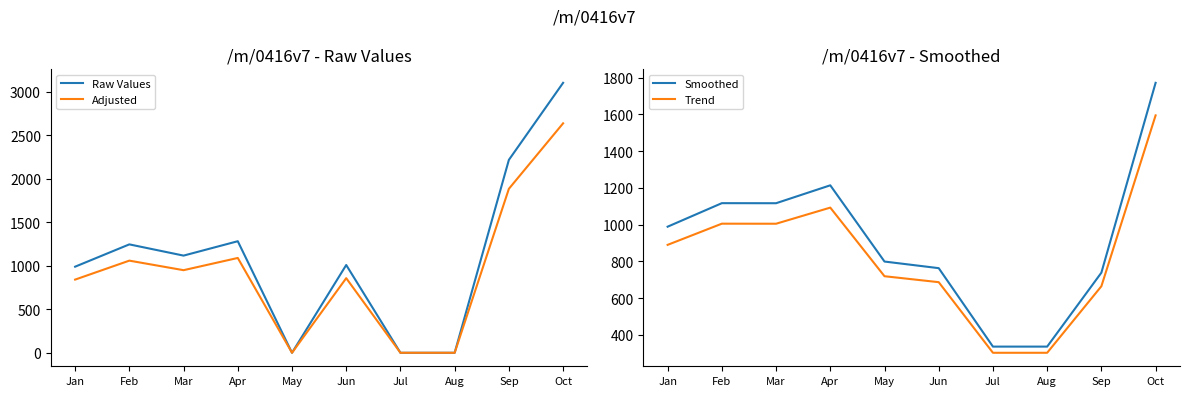

List the labels in order of Adjusted value, largest first.

Oct, Sep, Apr, Feb, Mar, Jun, Jan, May, Jul, Aug